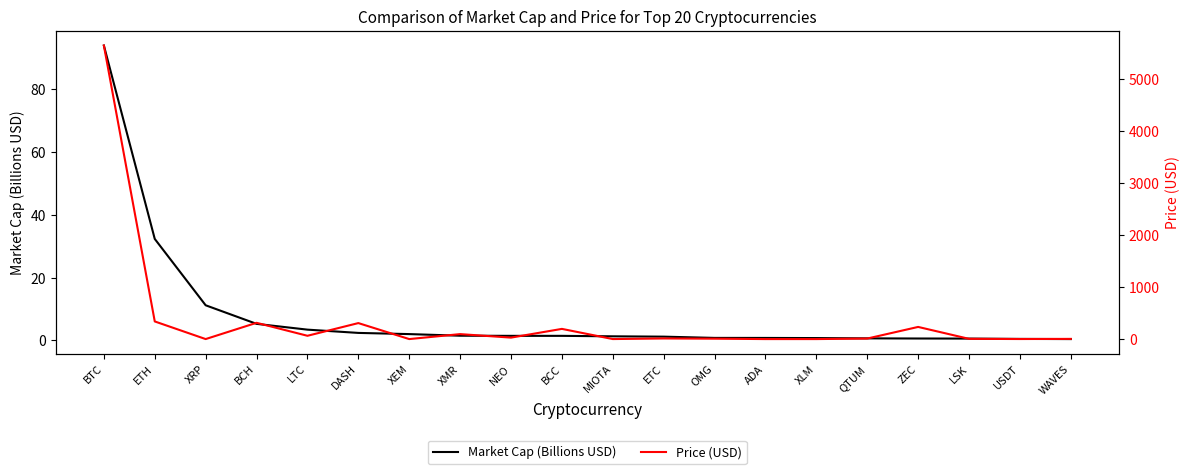

Reading left to right, transcribe all the data shown in this chart.

Market Cap (Billions USD): BTC=94.0	ETH=32.3	XRP=11.2	BCH=5.2	LTC=3.4	DASH=2.3	XEM=2.0	XMR=1.5	NEO=1.4	BCC=1.4	MIOTA=1.3	ETC=1.2	OMG=0.8	ADA=0.7	XLM=0.7	QTUM=0.6	ZEC=0.6	LSK=0.5	USDT=0.4	WAVES=0.4
Price (USD): BTC=5653.3	ETH=339.8	XRP=0.3	BCH=313.4	LTC=63.5	DASH=308.1	XEM=0.2	XMR=95.7	NEO=28.2	BCC=196.4	MIOTA=0.5	ETC=12.0	OMG=7.7	ADA=0.0	XLM=0.0	QTUM=10.3	ZEC=234.0	LSK=4.8	USDT=1.0	WAVES=3.8